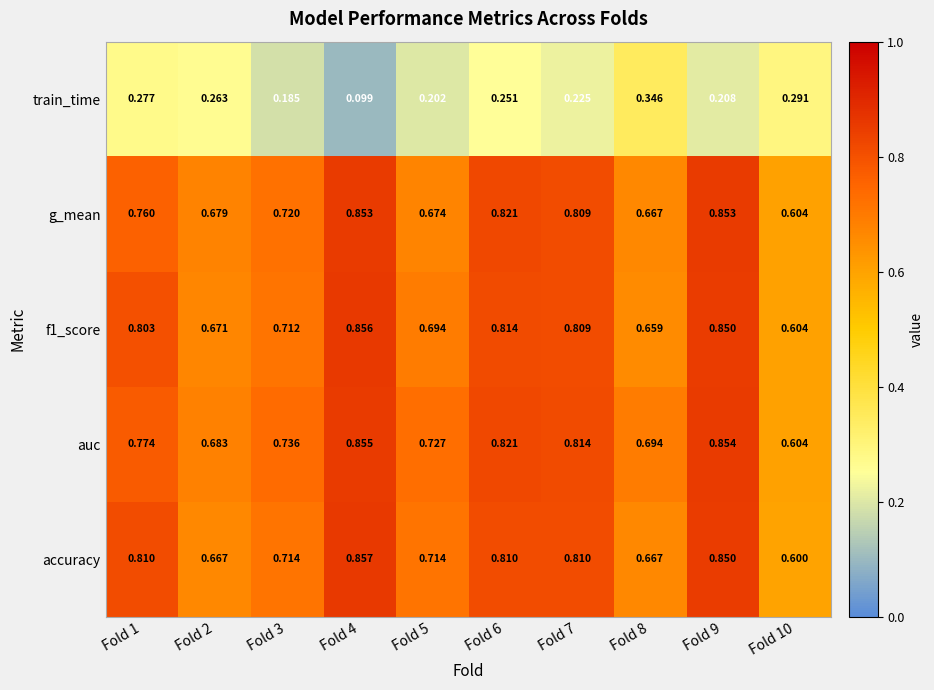

Is the value of g_mean at Fold 7 greater than the value of train_time at Fold 1?

Yes